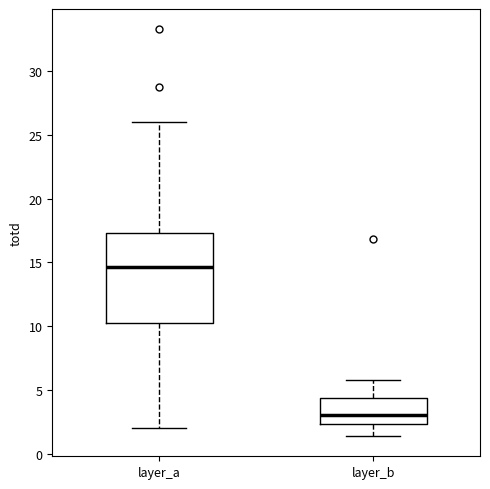

Which box is the tallest, from its lower edge to its upper edge?

layer_a